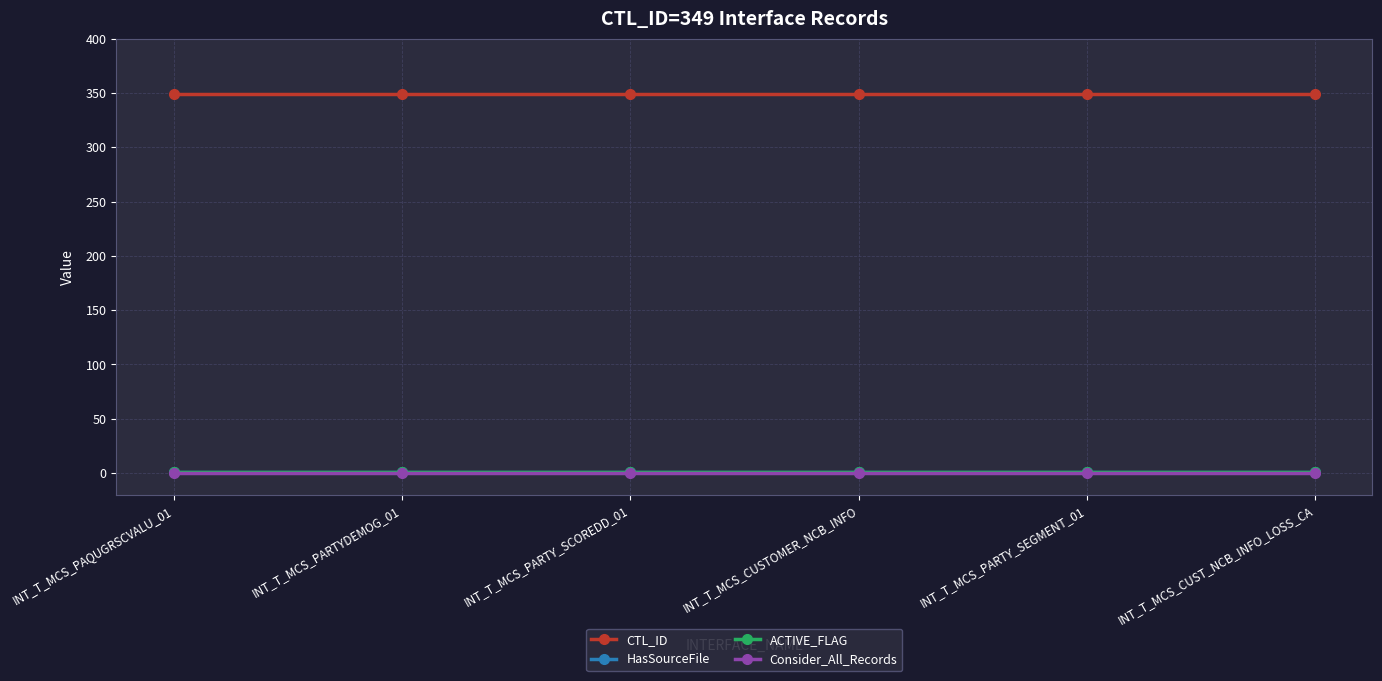

Is this an area chart (filled region under the line)?

No